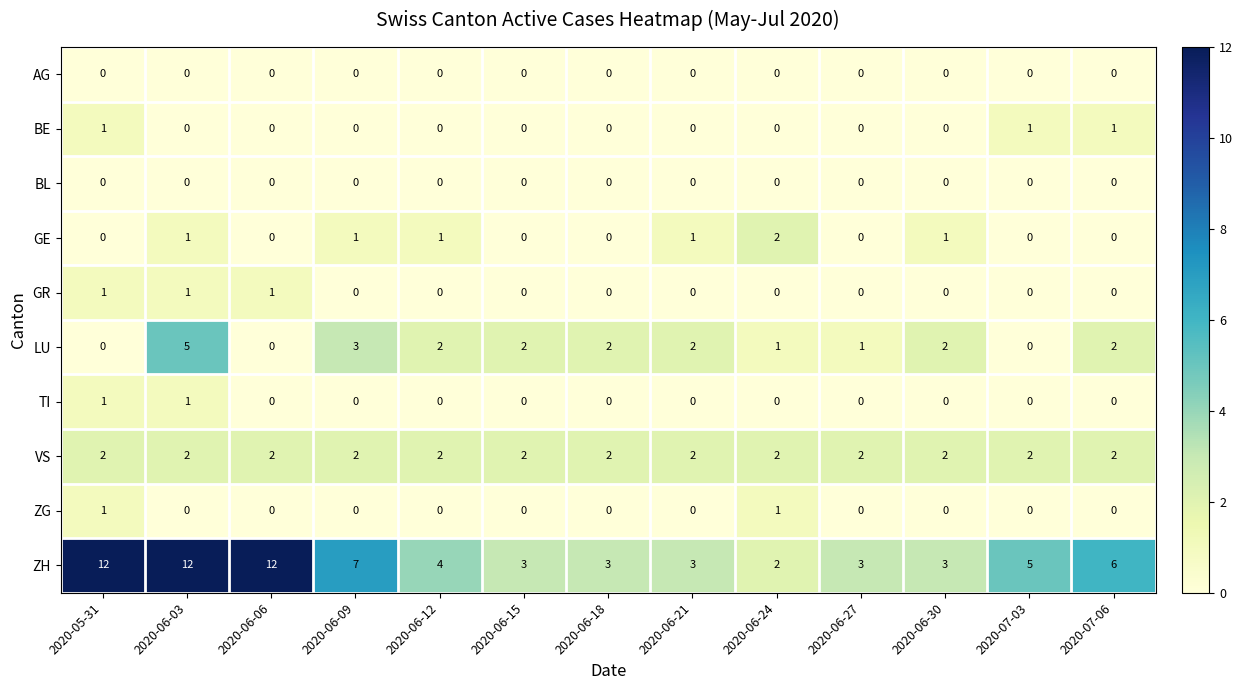

Which series has the largest range (max minus min)?

ZH